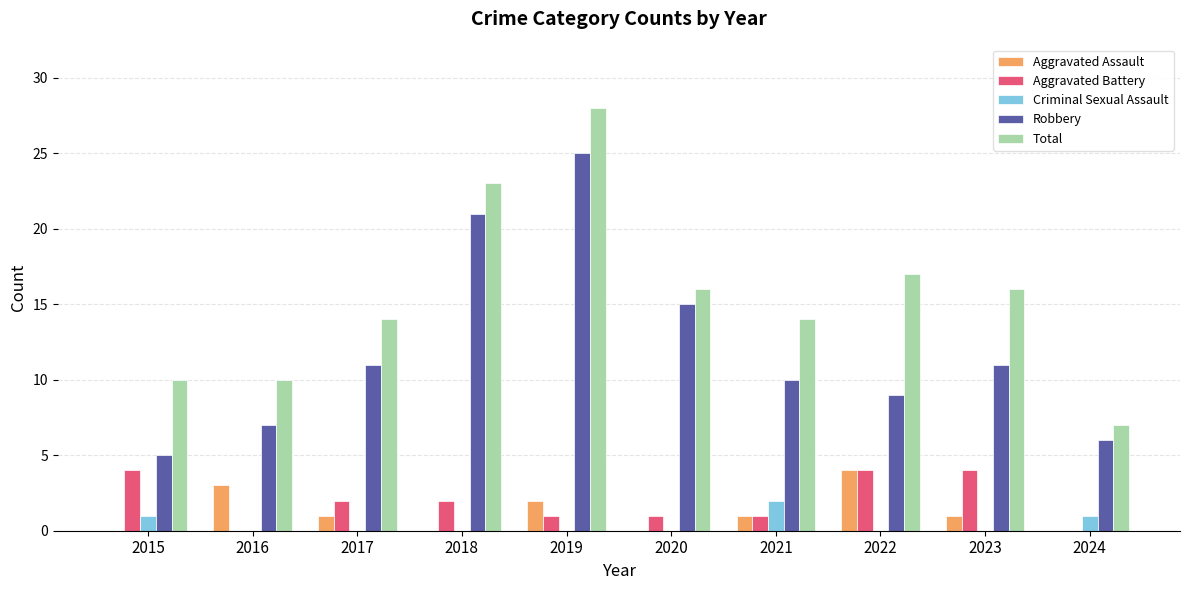

Reading left to right, transcribe all the data shown in this chart.

Aggravated Assault: 2015=0	2016=3	2017=1	2018=0	2019=2	2020=0	2021=1	2022=4	2023=1	2024=0
Aggravated Battery: 2015=4	2016=0	2017=2	2018=2	2019=1	2020=1	2021=1	2022=4	2023=4	2024=0
Criminal Sexual Assault: 2015=1	2016=0	2017=0	2018=0	2019=0	2020=0	2021=2	2022=0	2023=0	2024=1
Robbery: 2015=5	2016=7	2017=11	2018=21	2019=25	2020=15	2021=10	2022=9	2023=11	2024=6
Total: 2015=10	2016=10	2017=14	2018=23	2019=28	2020=16	2021=14	2022=17	2023=16	2024=7